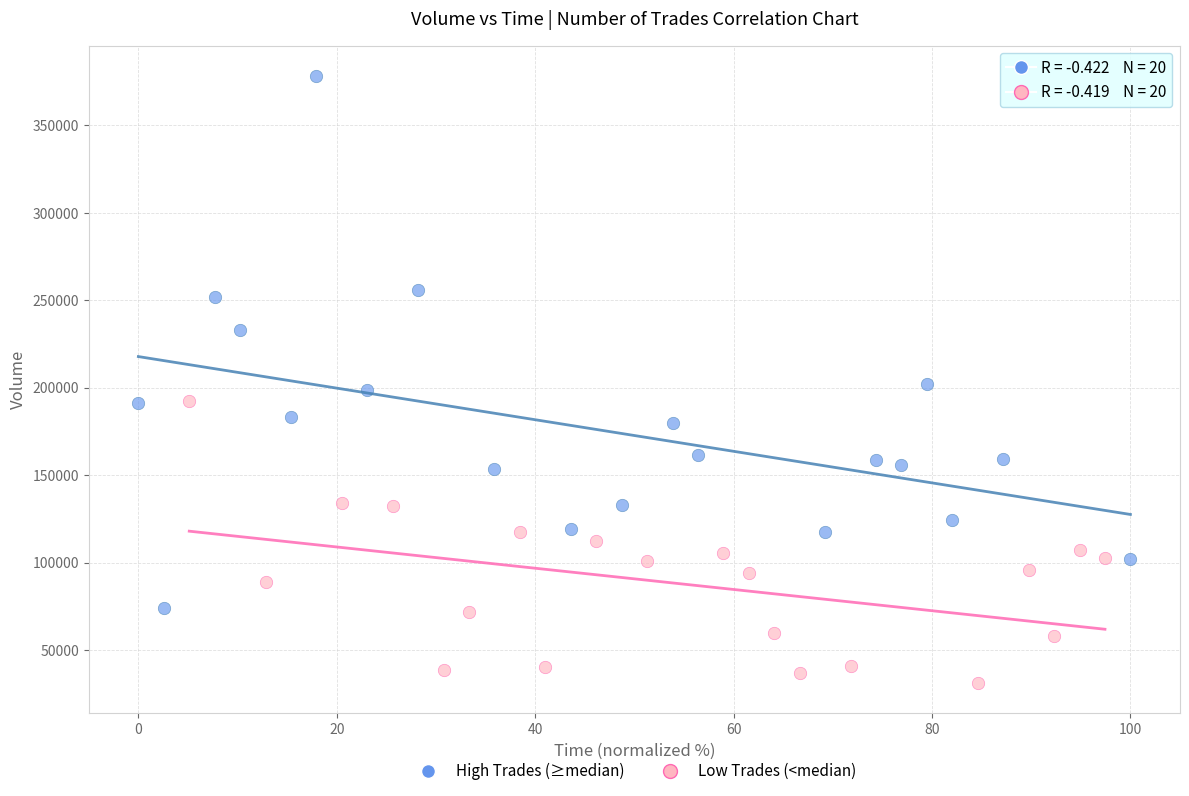

Which series contains the highest Y value?

High Trades (≥median)